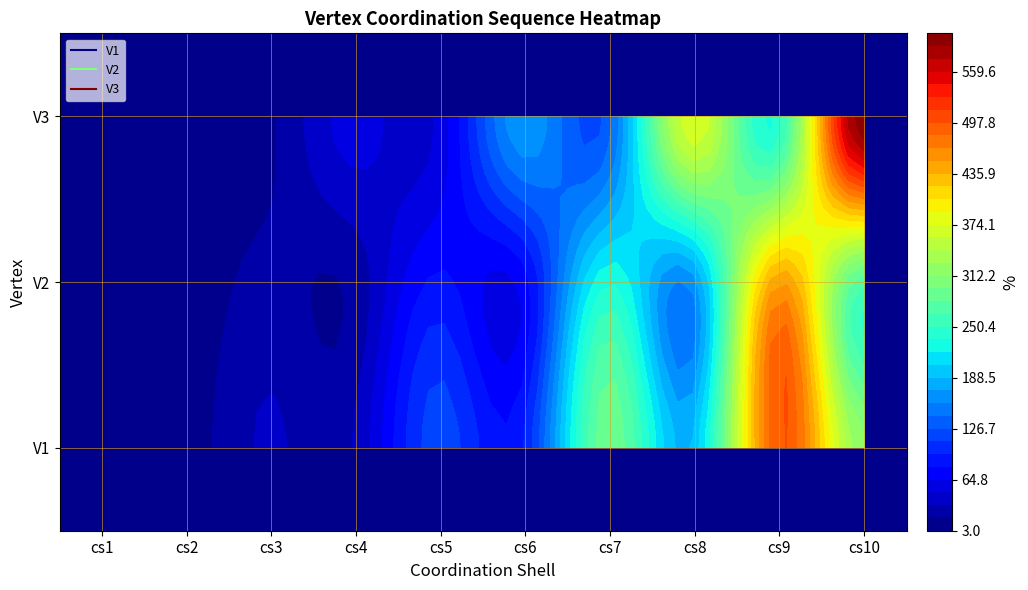

At how many categories does at least one series exceed 99?

6